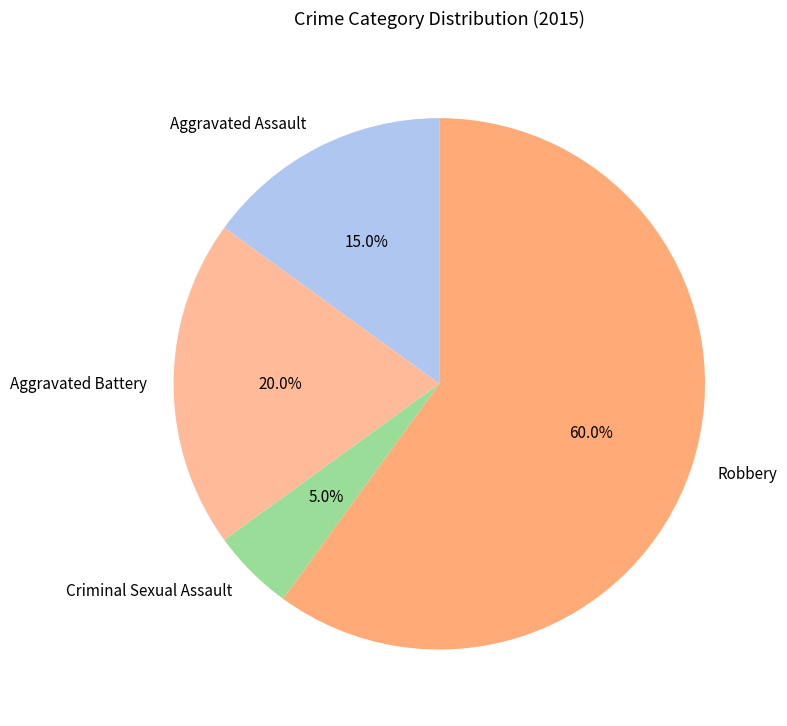

To the nearest percent, what portion does Robbery represent?

60%